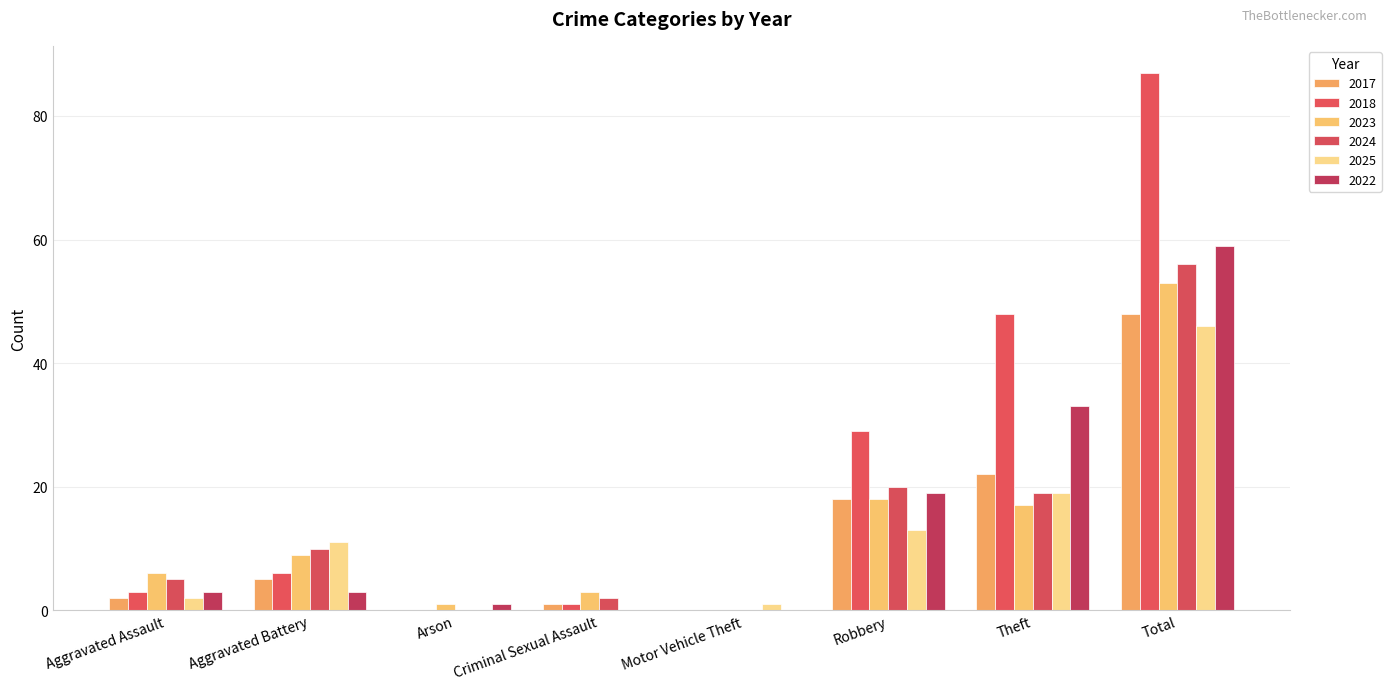

At how many categories does at least one series exceed 68?

1